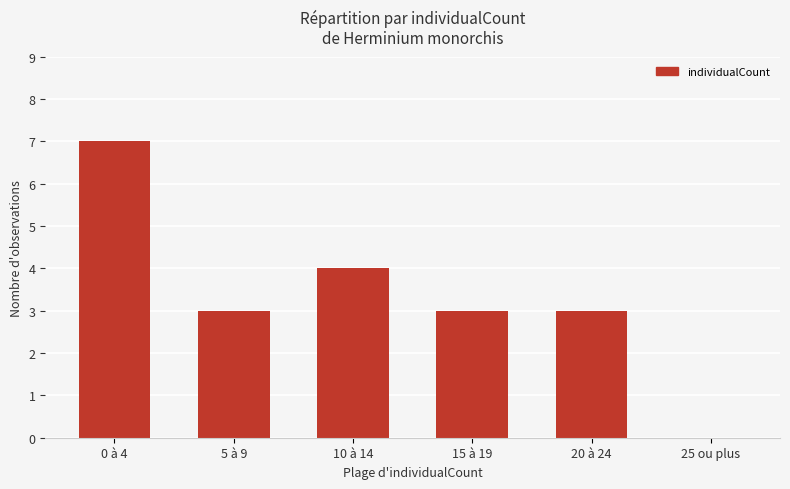

What is the maximum value shown in the chart?

7